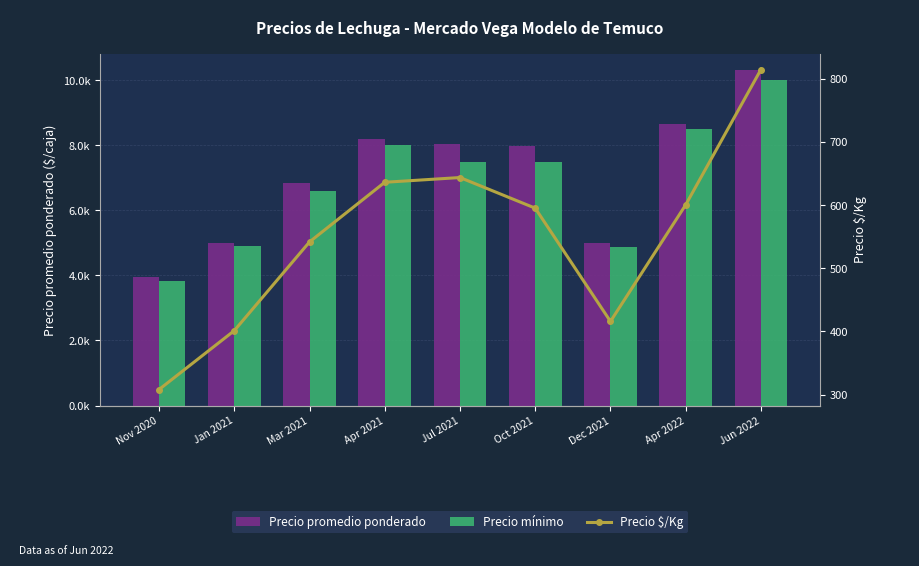

What is the difference between the Precio mínimo values at Nov 2020 and Jun 2022?

6.2